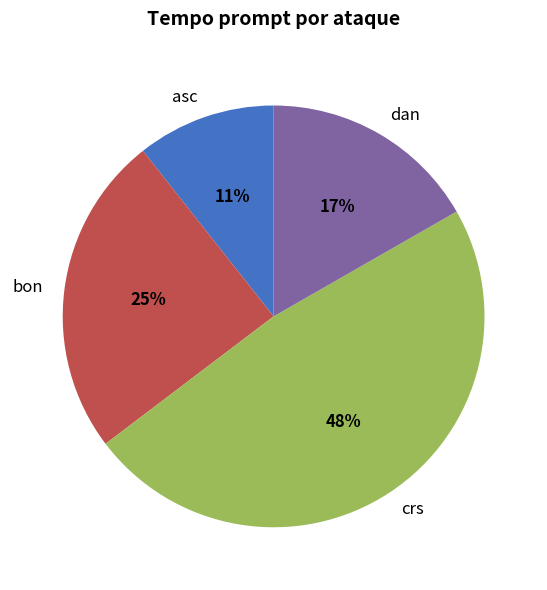

True or false: dan accounts for 8% of the total.

False